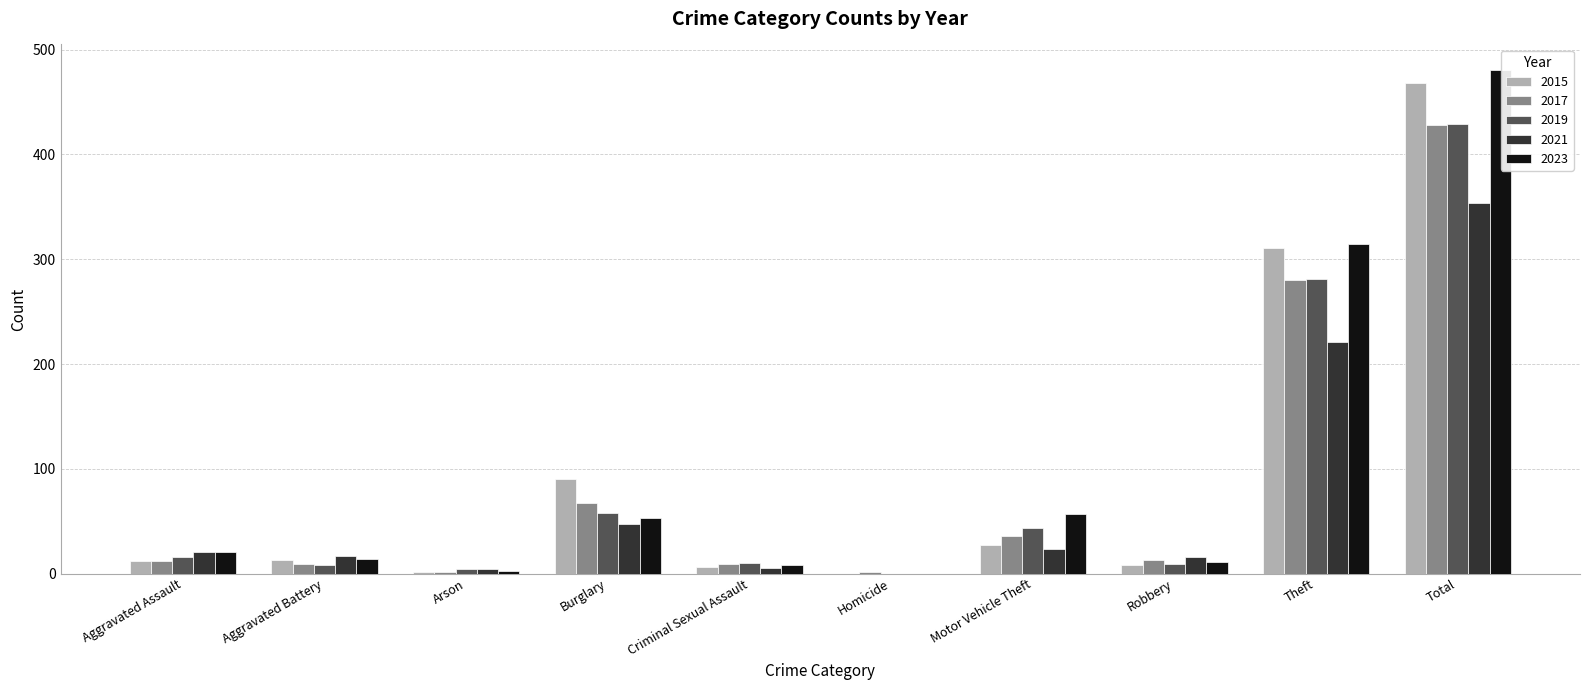

What is the maximum value shown in the chart?

481